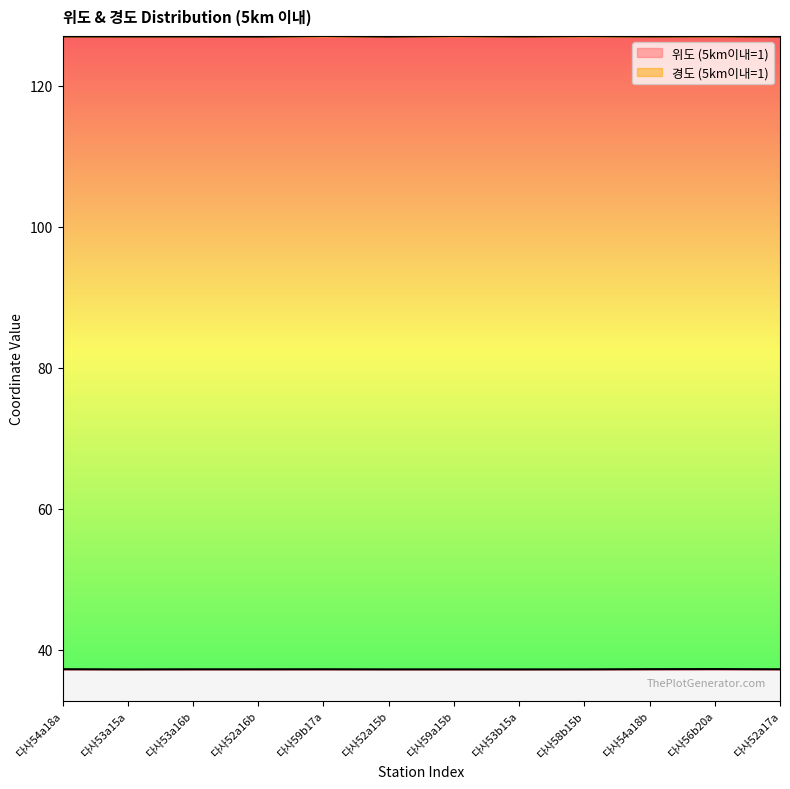

Which category has the highest value across all series?

다사59b17a